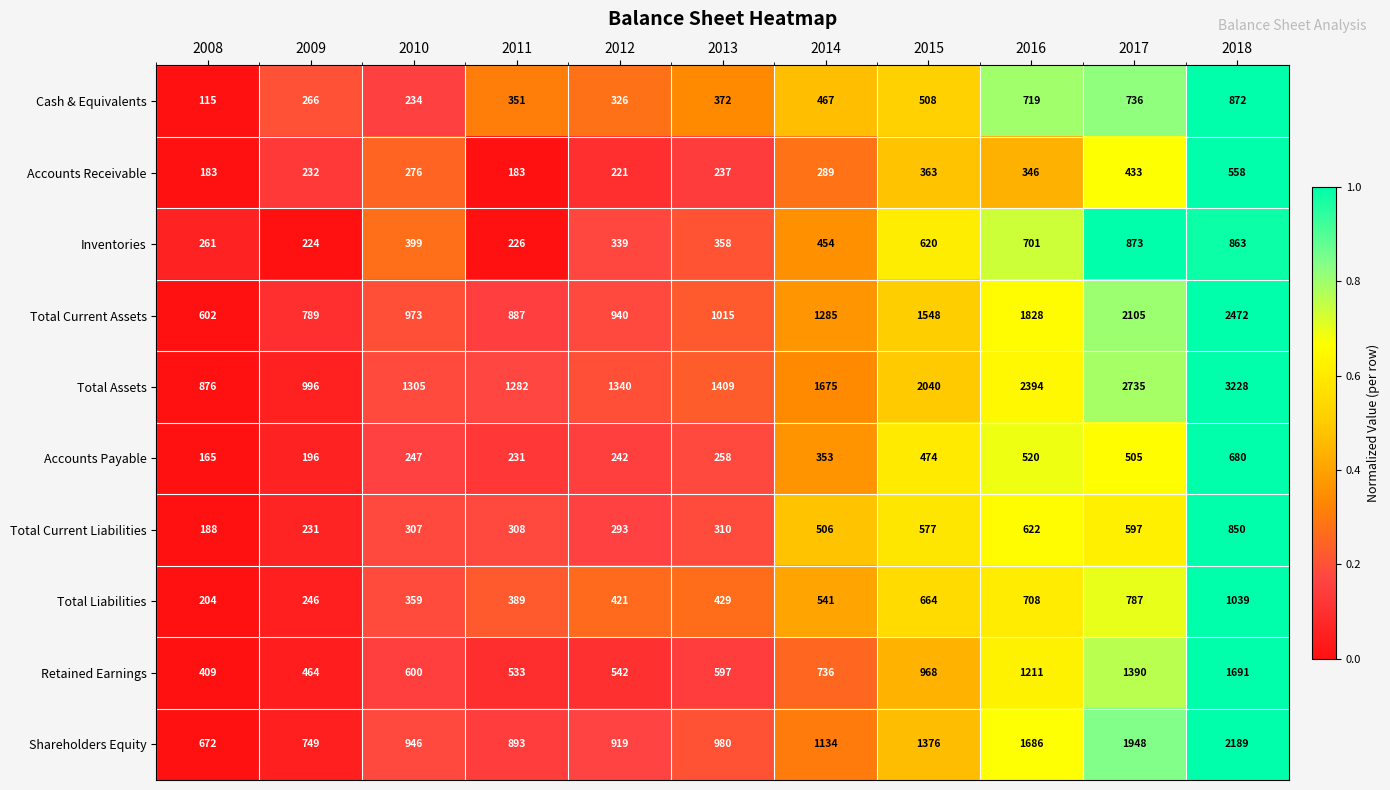

What is the difference between the Retained Earnings values at 2011 and 2017?

857